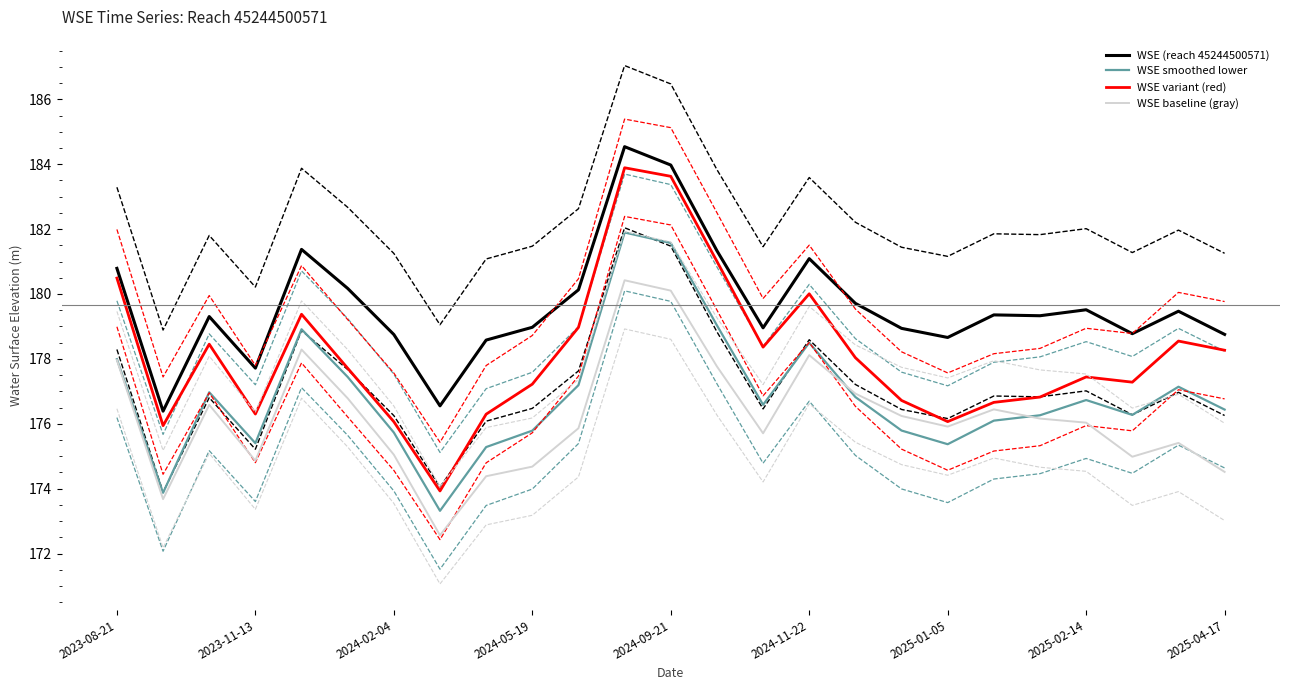

What is the average value of the WSE smoothed lower series?

176.9